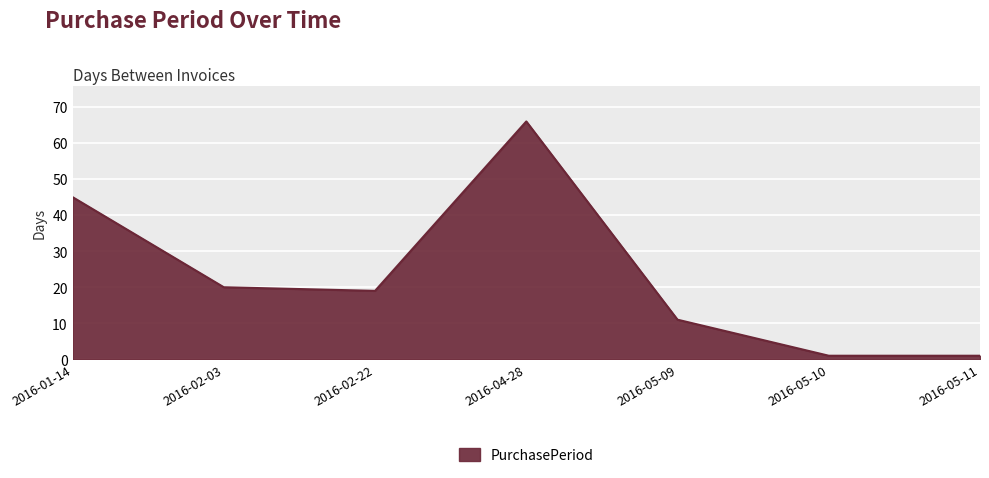

How many lines are shown in the chart?

1